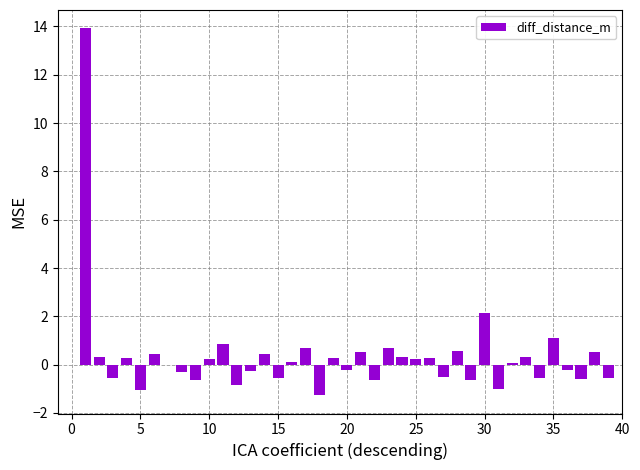

What is the sum of all values?

13.9